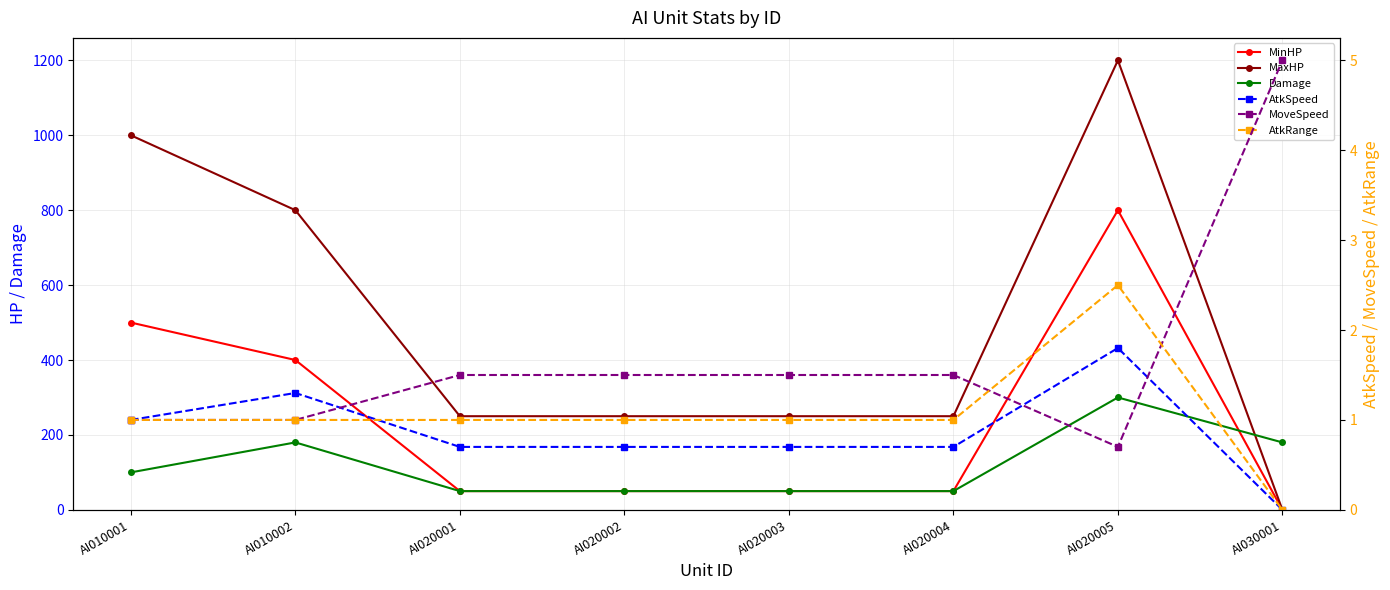

What value does the MaxHP series have at AI010002?

800.0